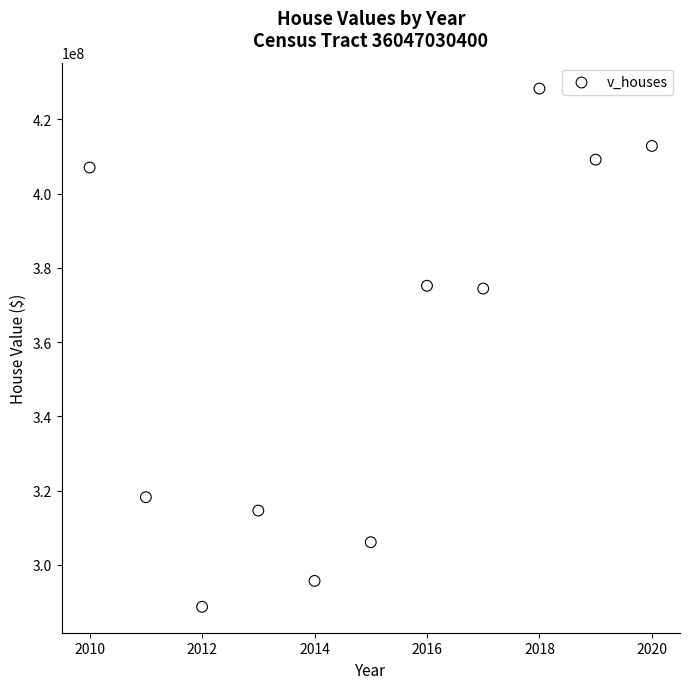

What is the range of X values (max minus min)?

10